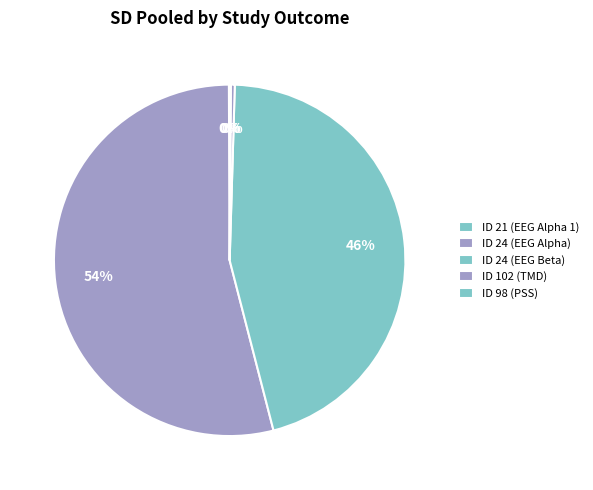

Count the number of slices in the pie.

5